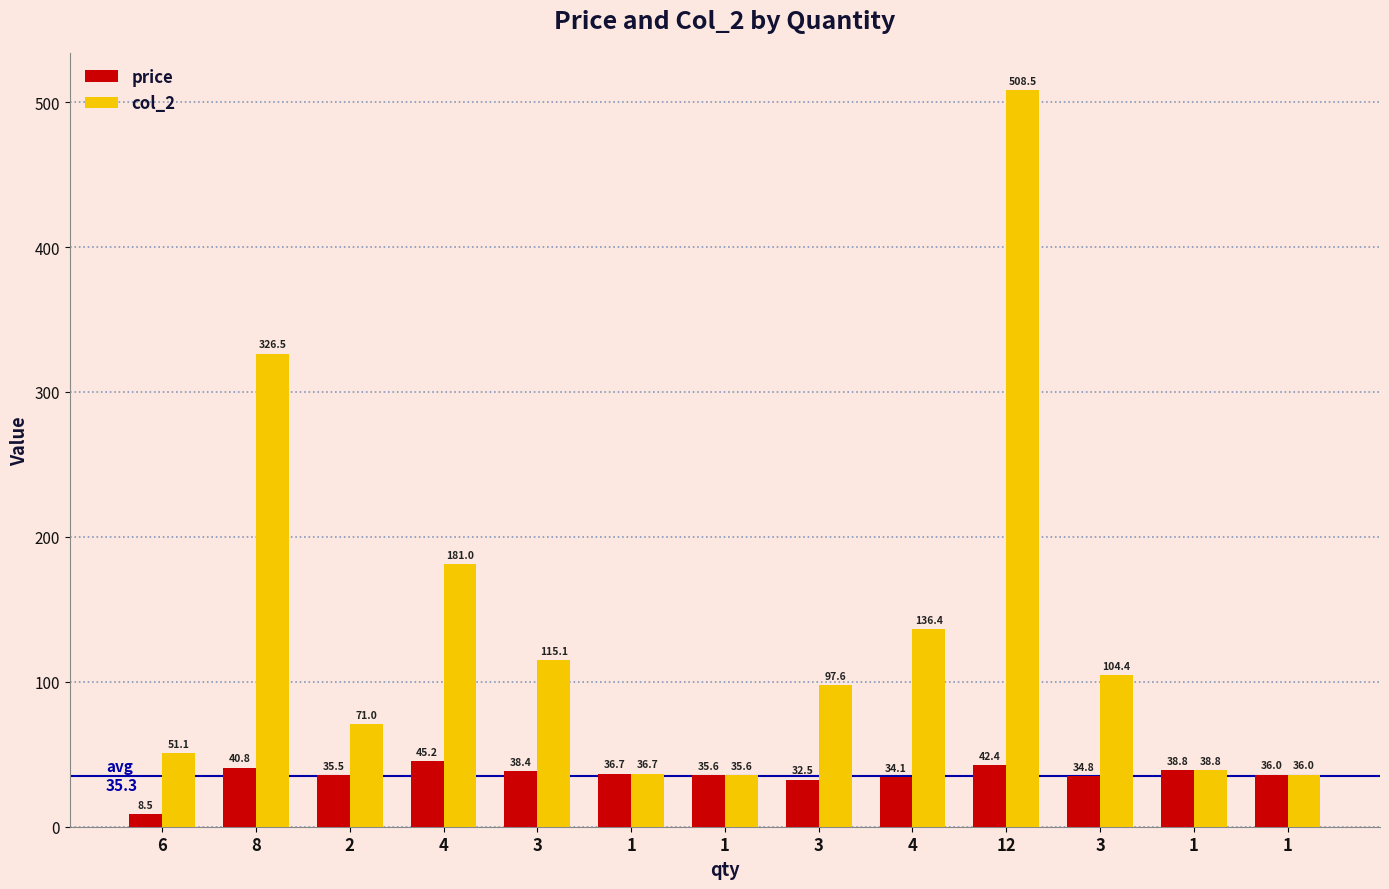

At how many categories does at least one series exceed 323?

2